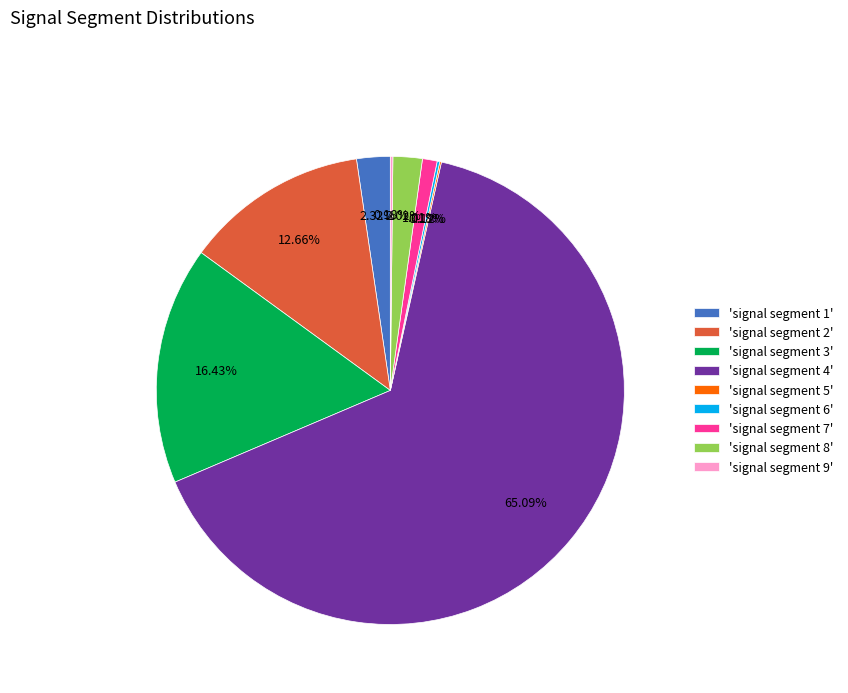

Between 'signal segment 2' and 'signal segment 4', which is larger?

'signal segment 4'